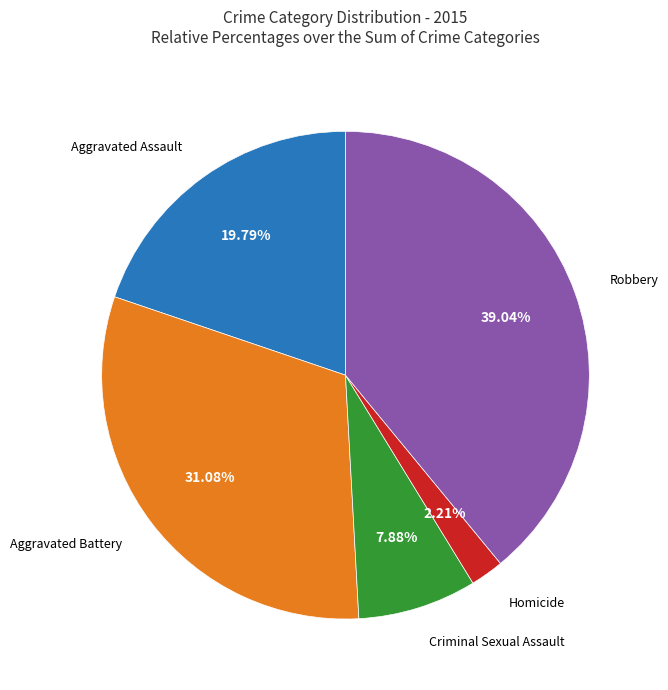

How many segments does this pie chart have?

5